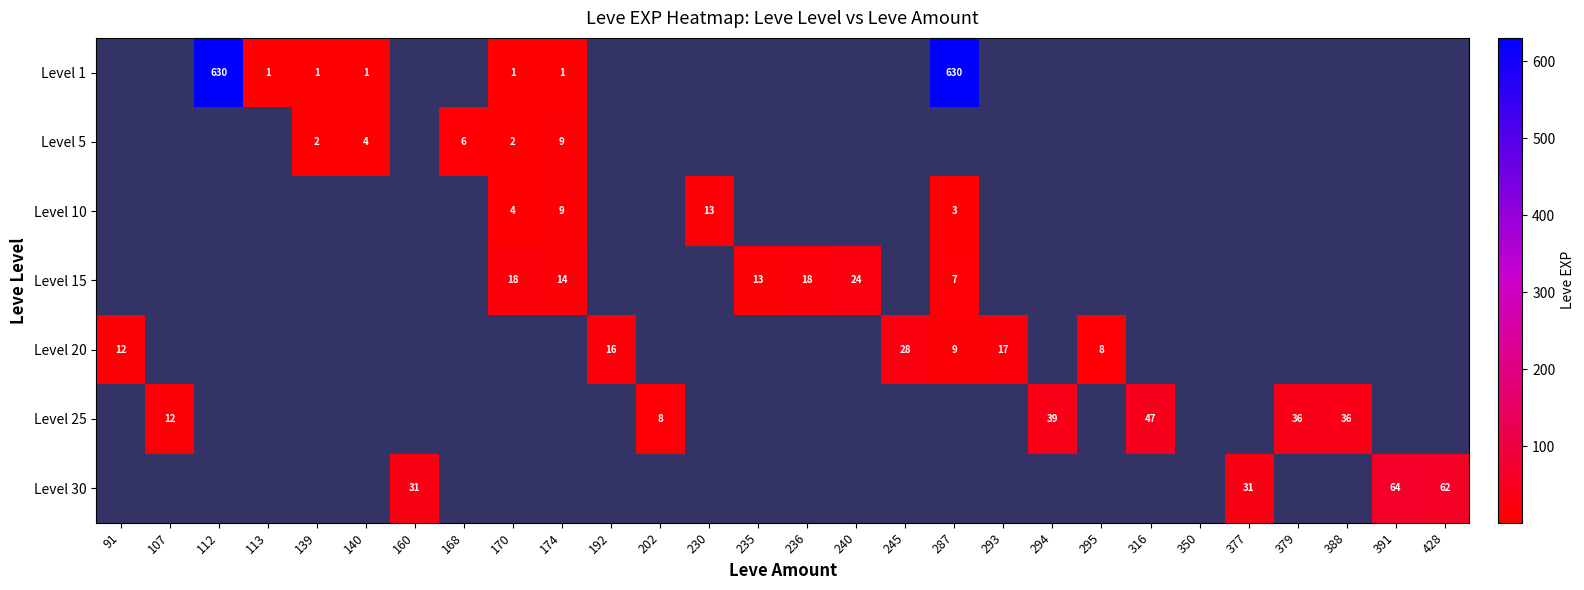

Which has a higher value, 379 or 160?

379